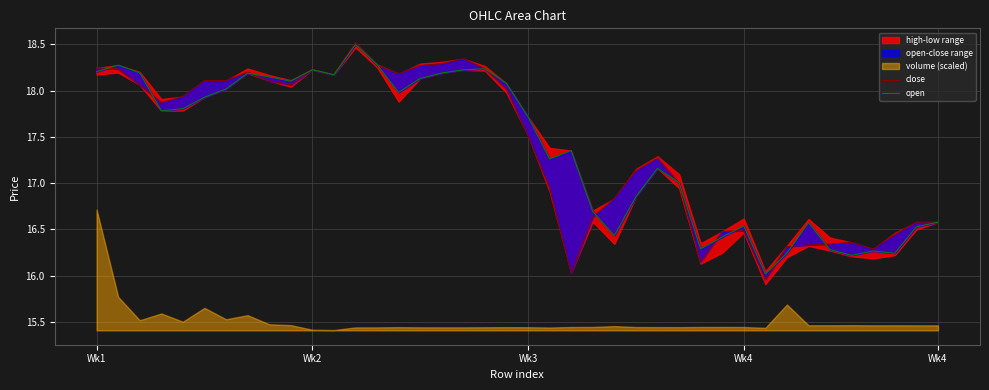

What is the minimum value shown in the chart?

16.0